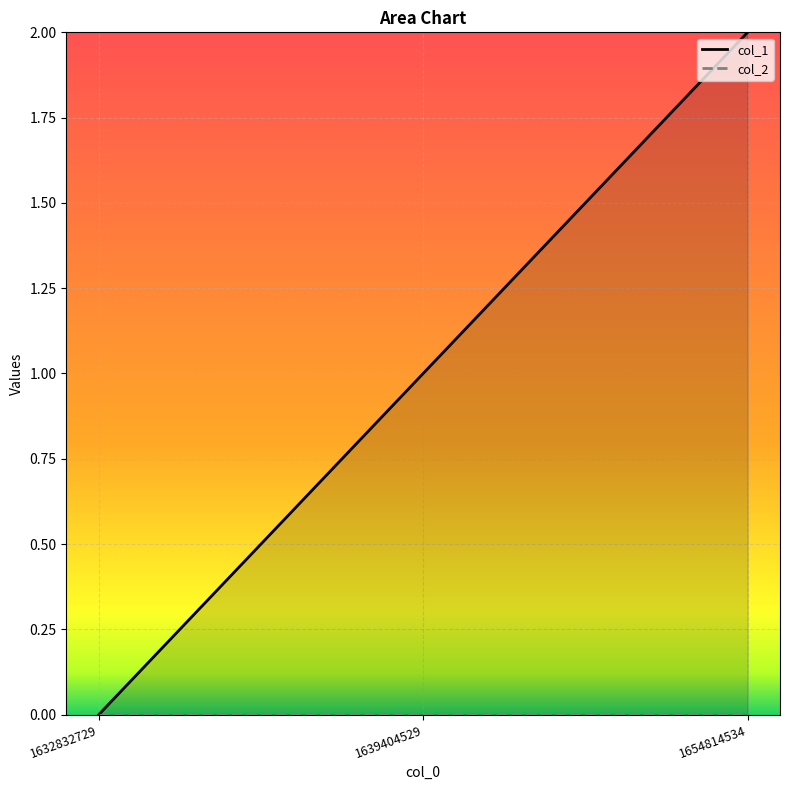

Is it true that the value at 1654814534 is 2?

True